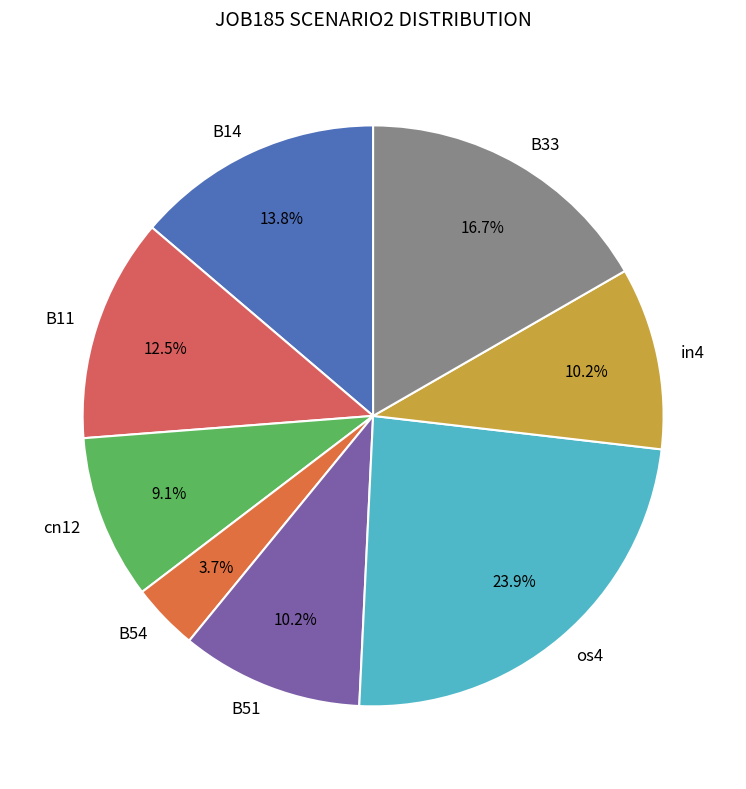

Is B14 the majority of the pie?

No